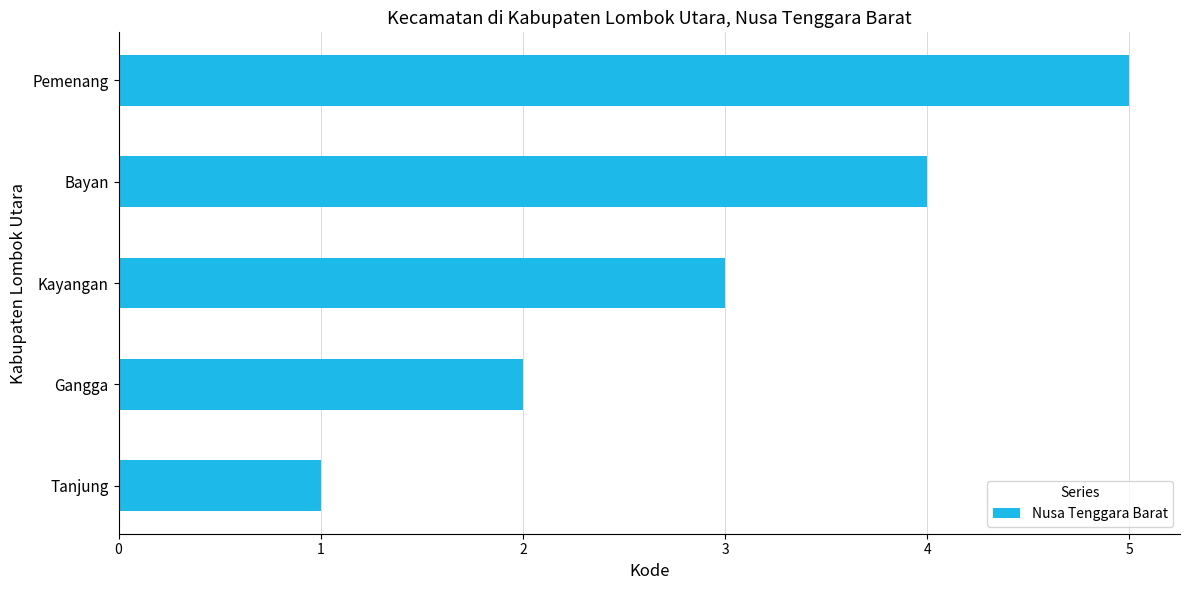

Rank the categories by value from lowest to highest.

Tanjung, Gangga, Kayangan, Bayan, Pemenang